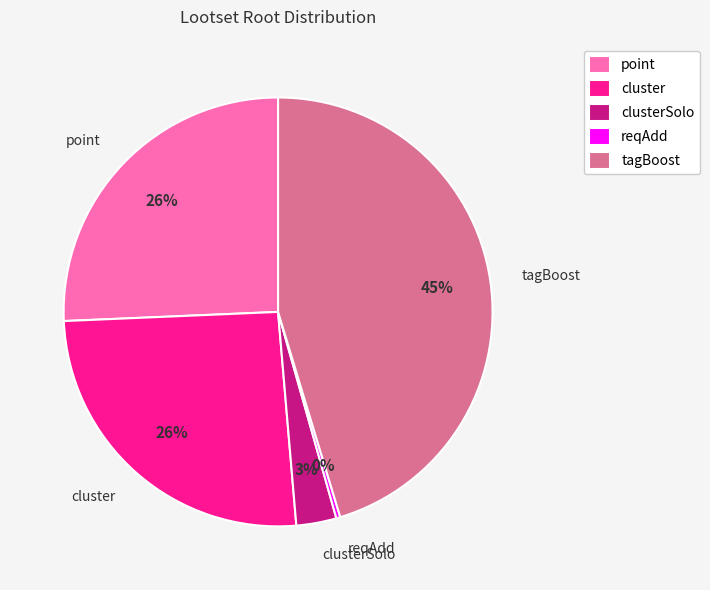

Between point and tagBoost, which is larger?

tagBoost